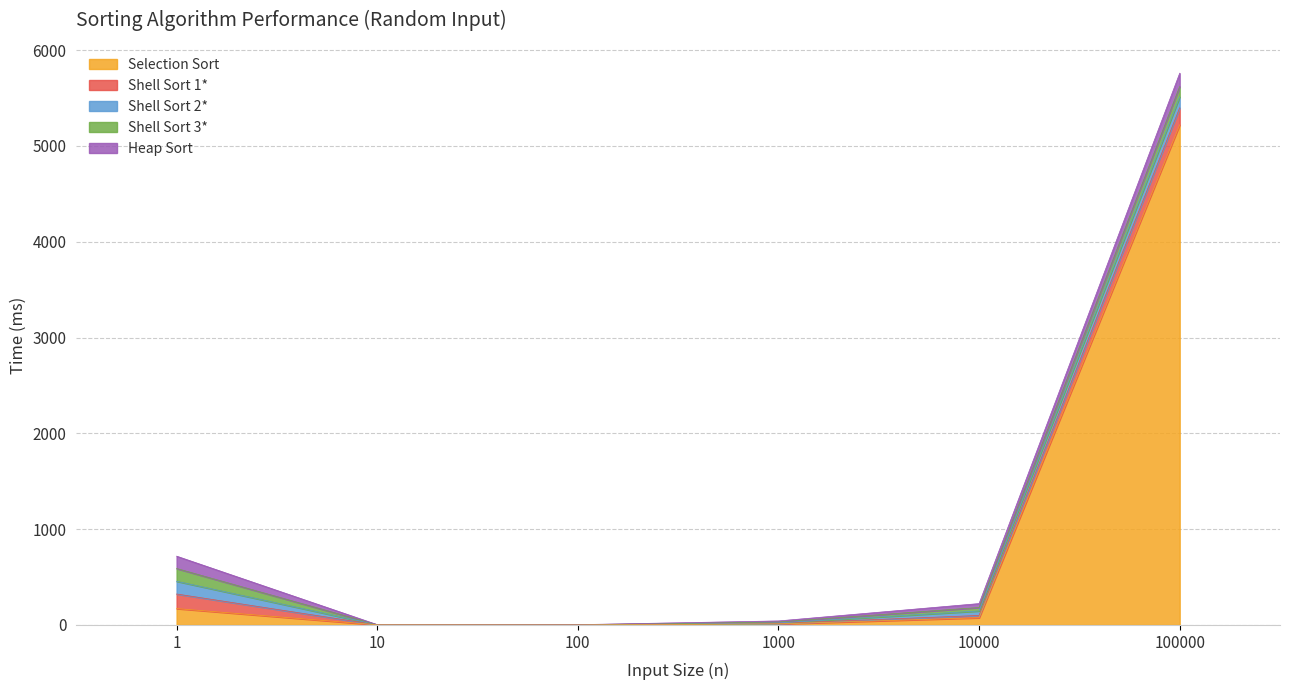

What are all the series names shown in the legend?

Selection Sort, Shell Sort 1*, Shell Sort 2*, Shell Sort 3*, Heap Sort